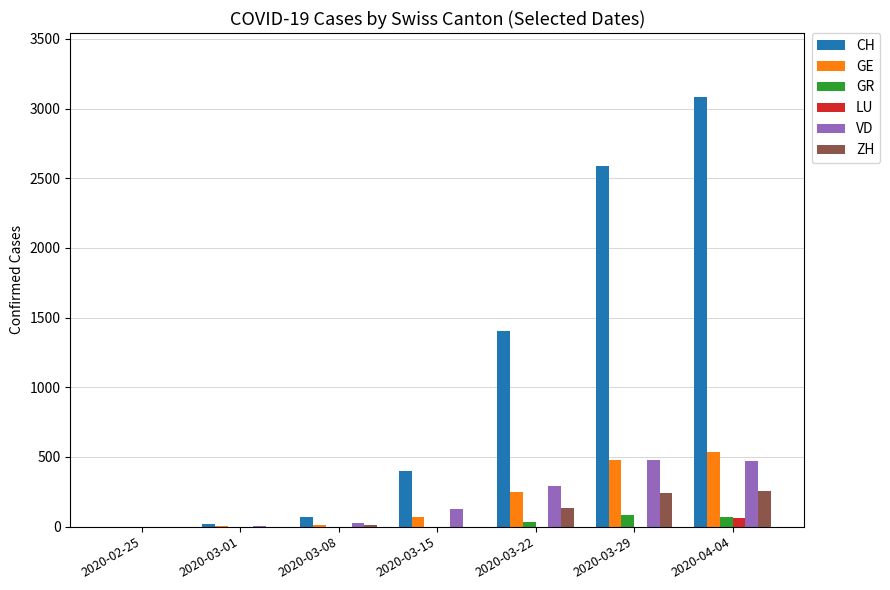

At which category is the sum across all series the highest?

2020-04-04